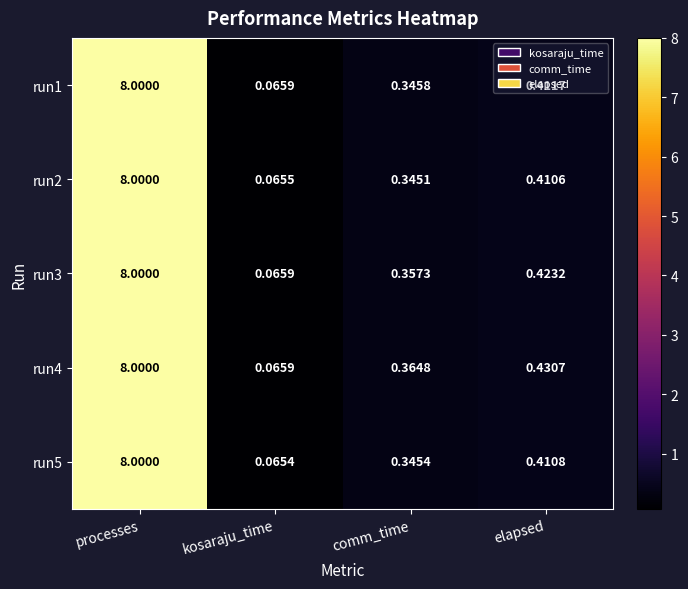

At how many categories does at least one series exceed 2?

1